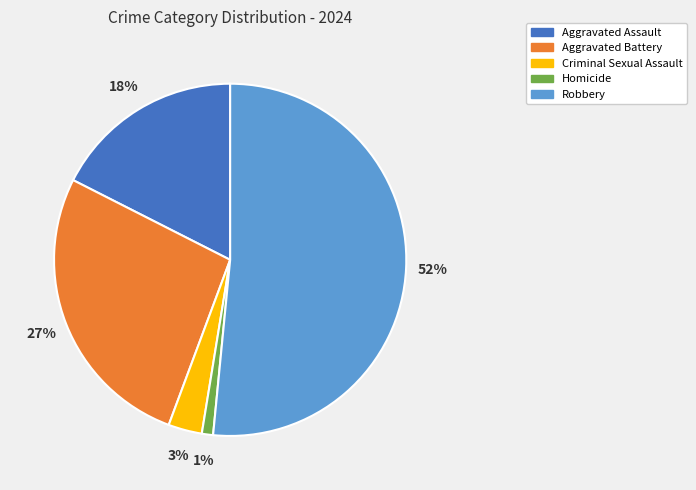

Rank the categories by value from highest to lowest.

Robbery, Aggravated Battery, Aggravated Assault, Criminal Sexual Assault, Homicide